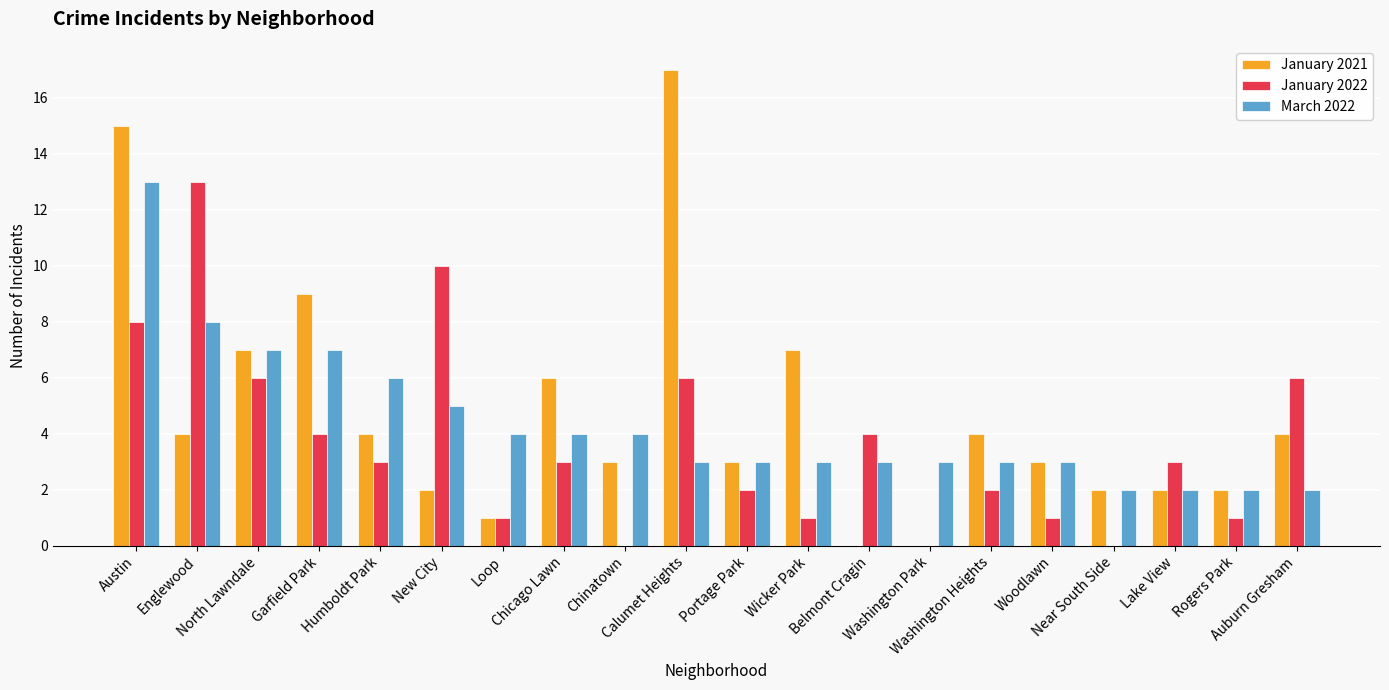

What is the sum of all January 2021 values?

95